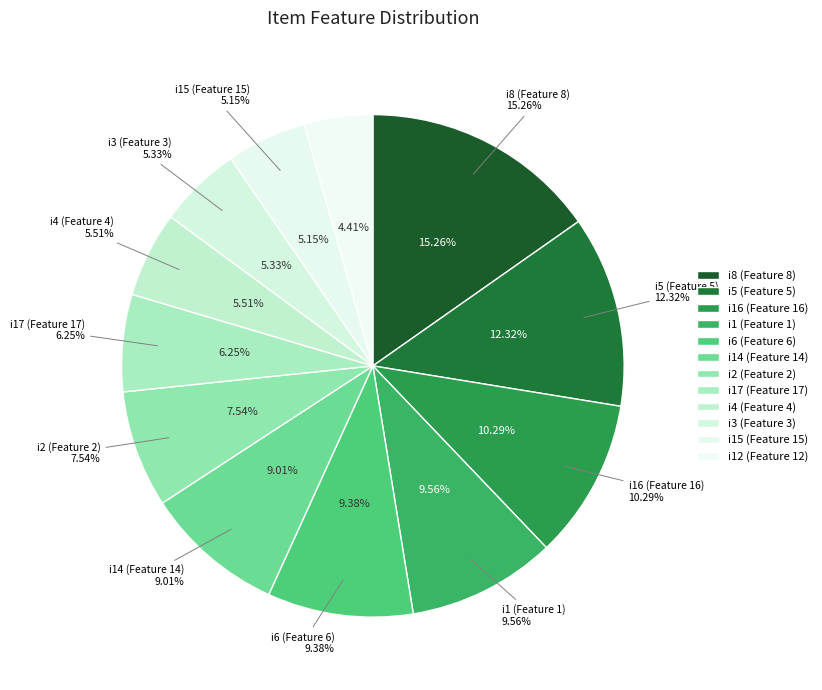

What portion of the pie excludes i17?

93.8%